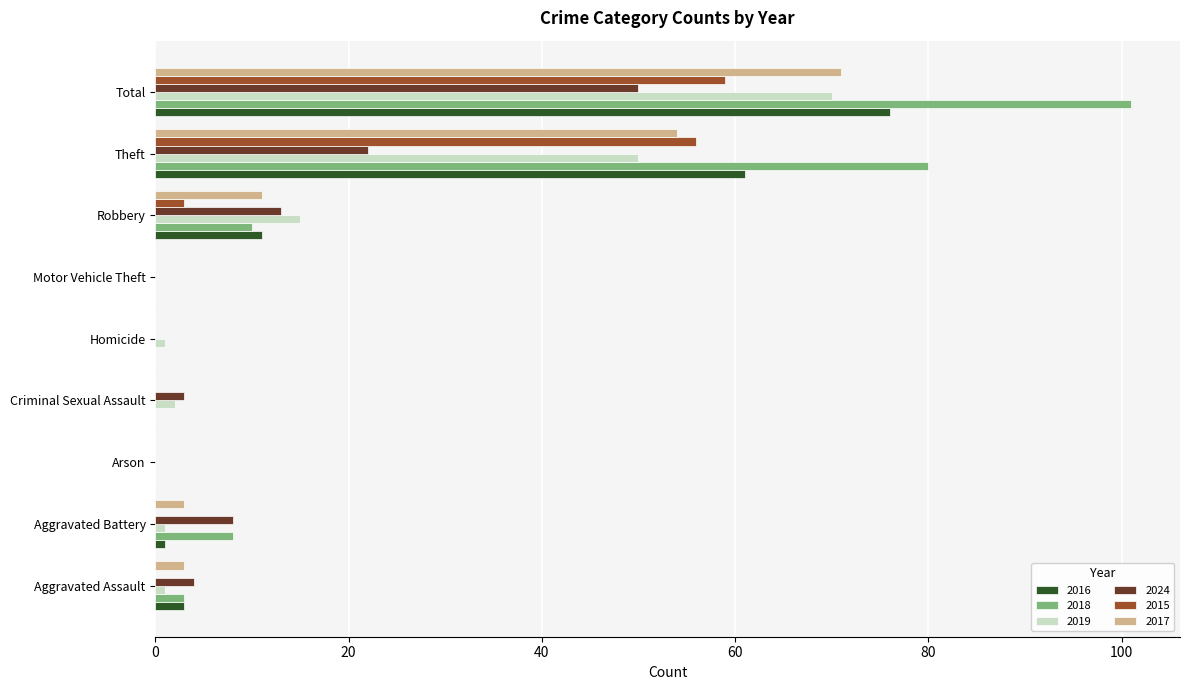

True or false: 2017 has a value of 36 at Motor Vehicle Theft.

False